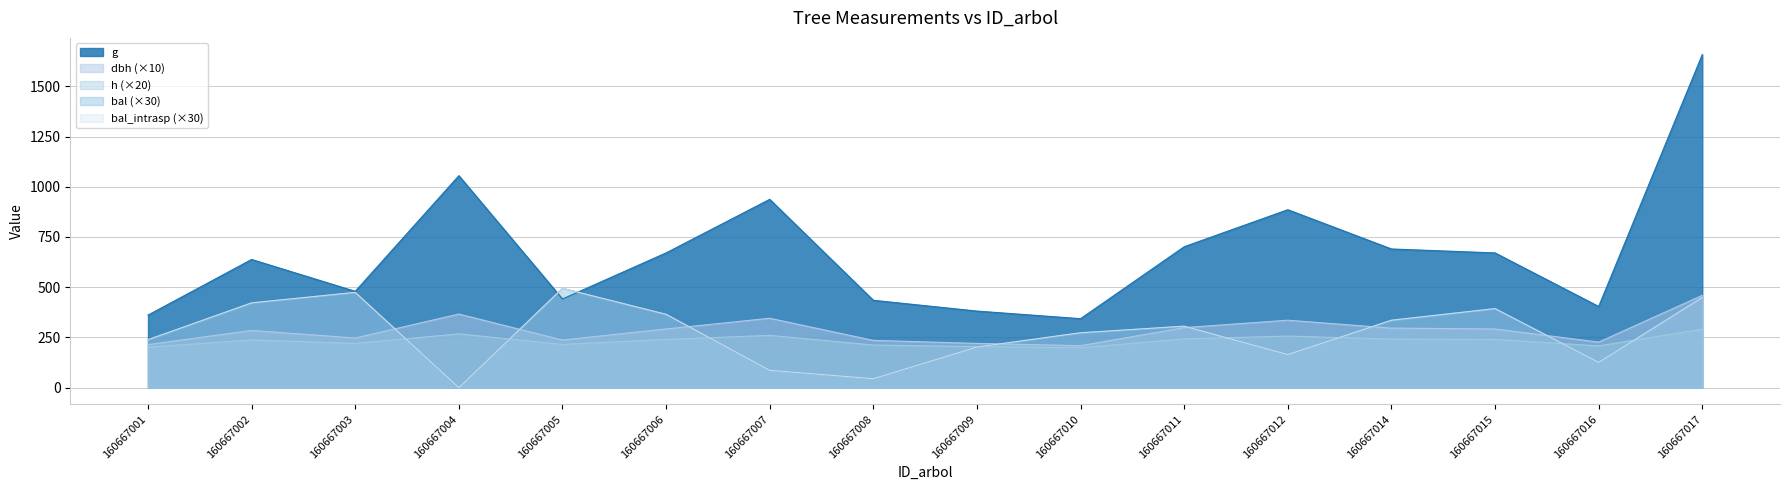

After their last crossing, which series has the higher values: dbh or bal_intrasp?

dbh